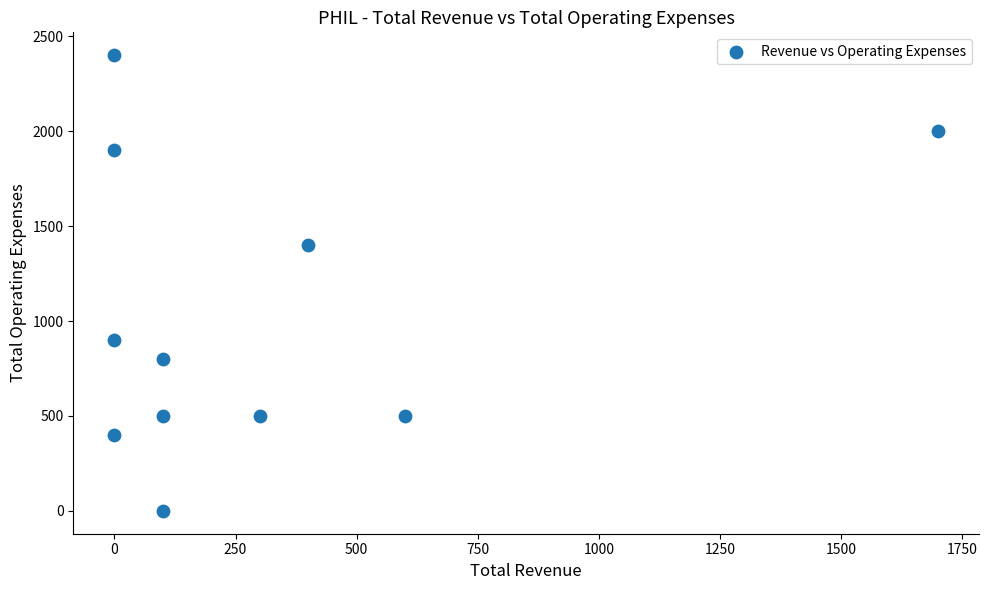

What Y value in the scatter plot is closest to 1200?

1400